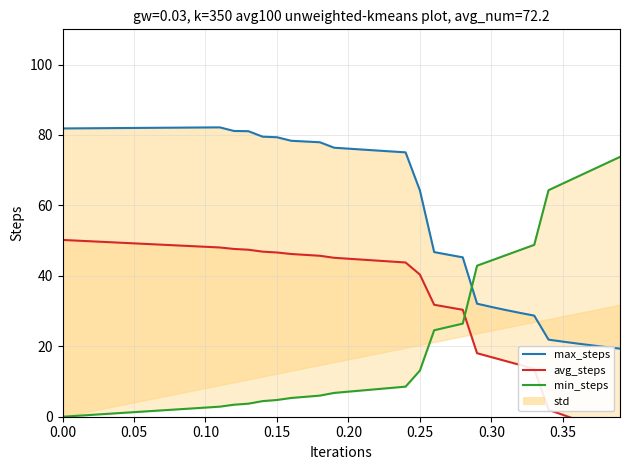

What is the average value of the avg_steps series?

34.6